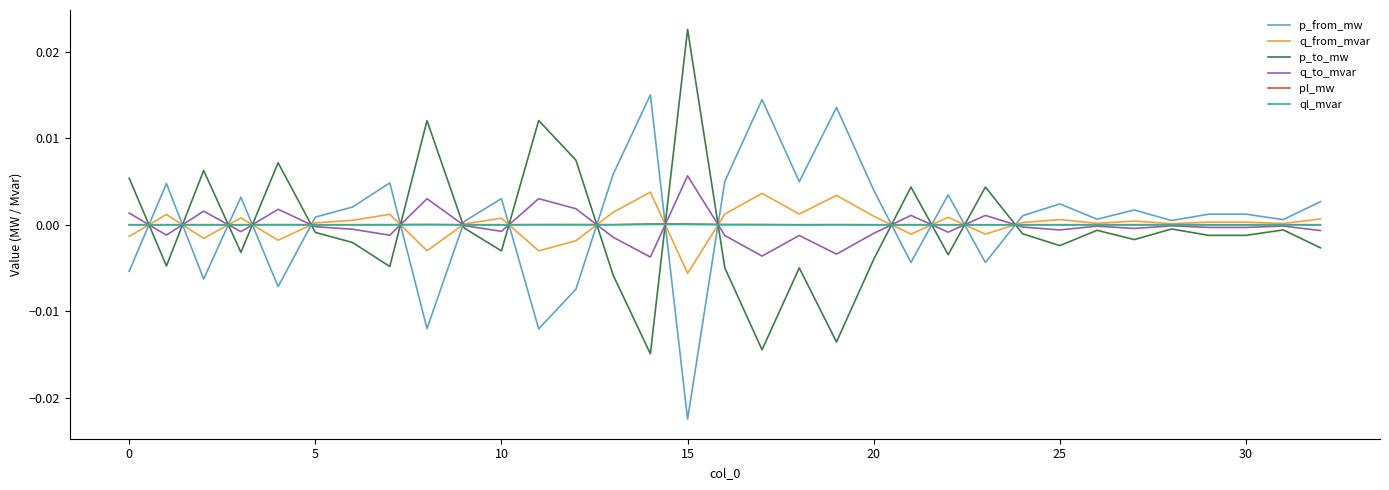

Count the number of data series in this chart.

6